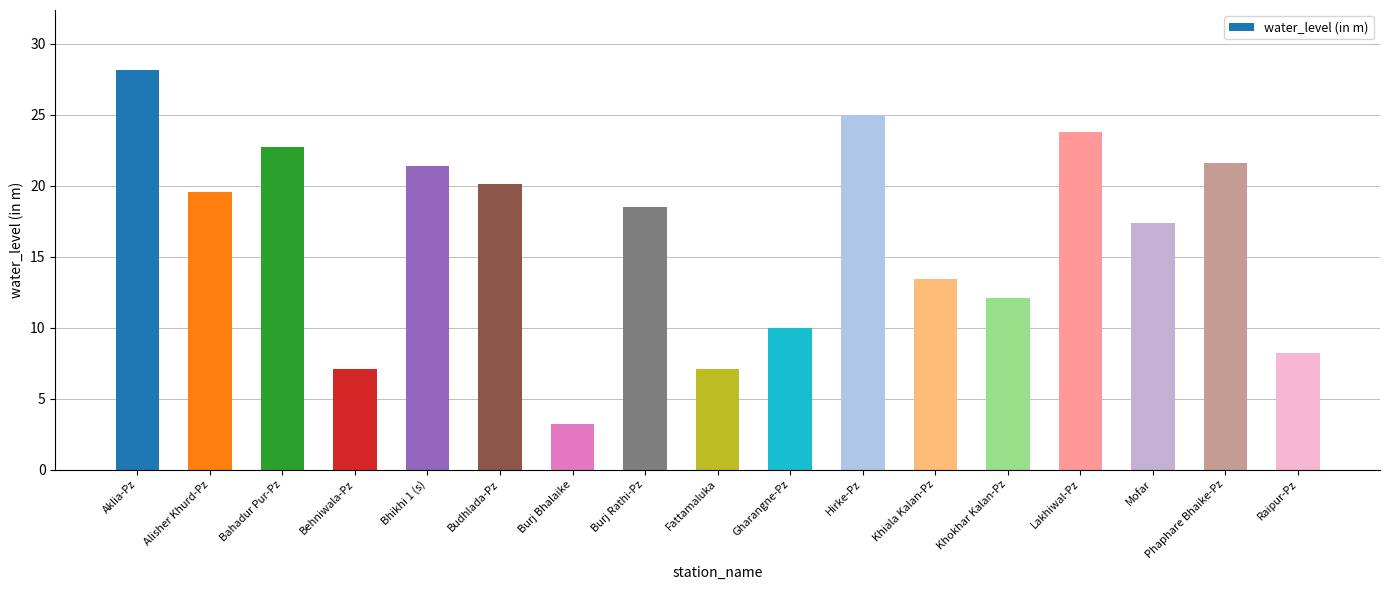

How many bars are there in total?

17